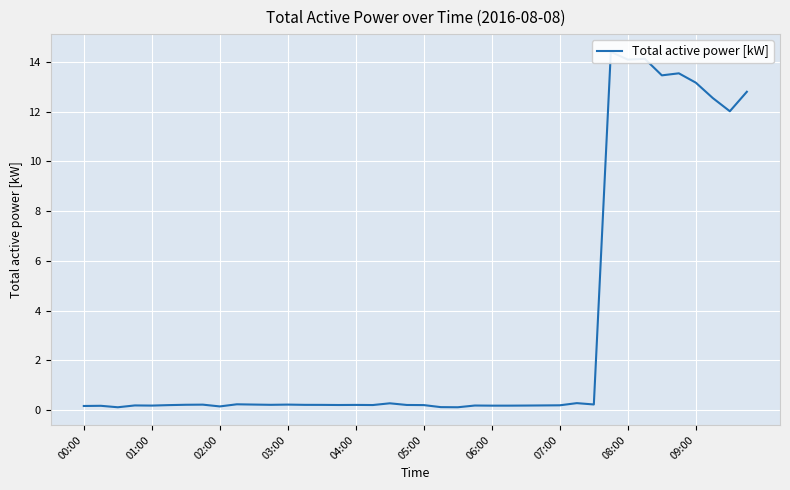

True or false: the data shows 0.4 at 05:00.

False